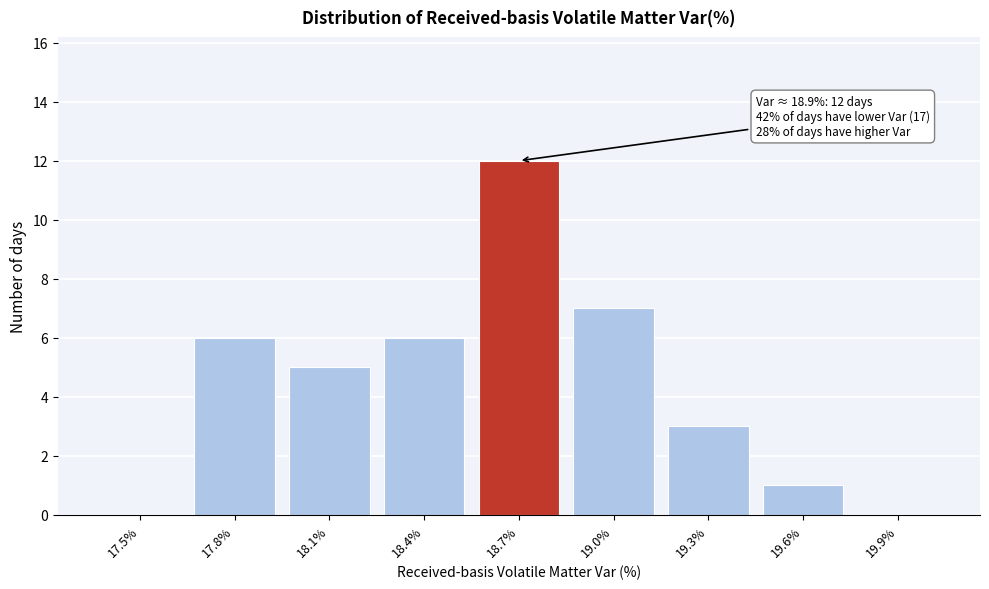

Reading right to left, what are all the values shown in this chart?

19.9%=0	19.6%=1	19.3%=3	19.0%=7	18.7%=12	18.4%=6	18.1%=5	17.8%=6	17.5%=0